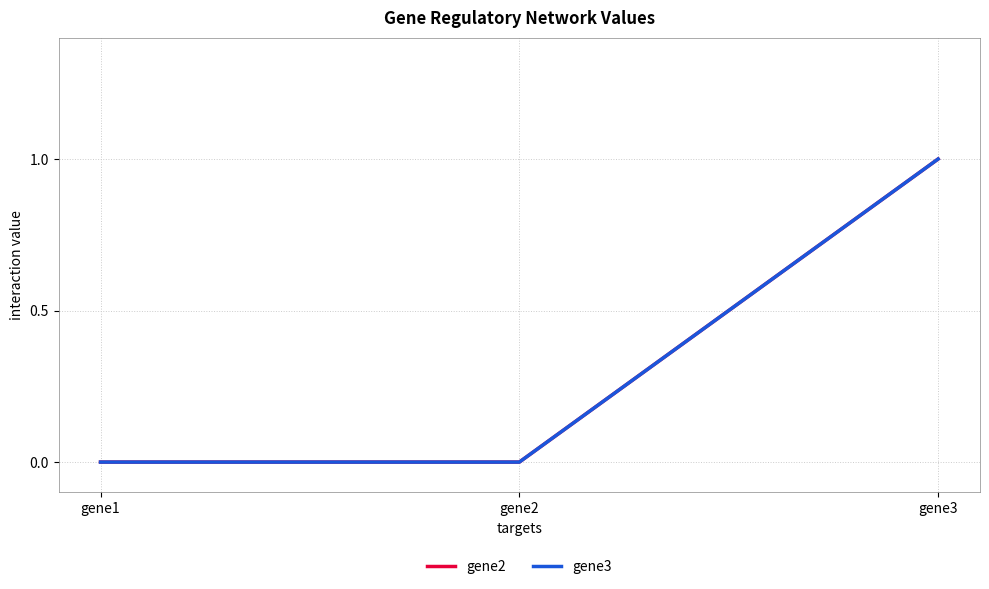

At how many categories does at least one series exceed 0?

1